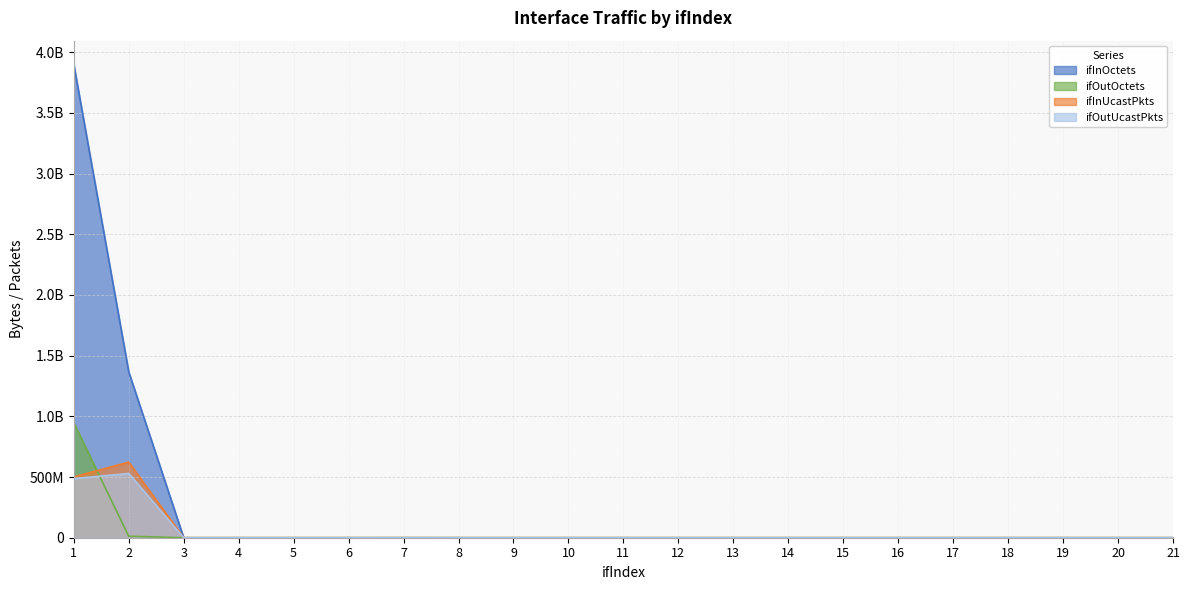

True or false: ifInOctets and ifInUcastPkts cross at least once.

False